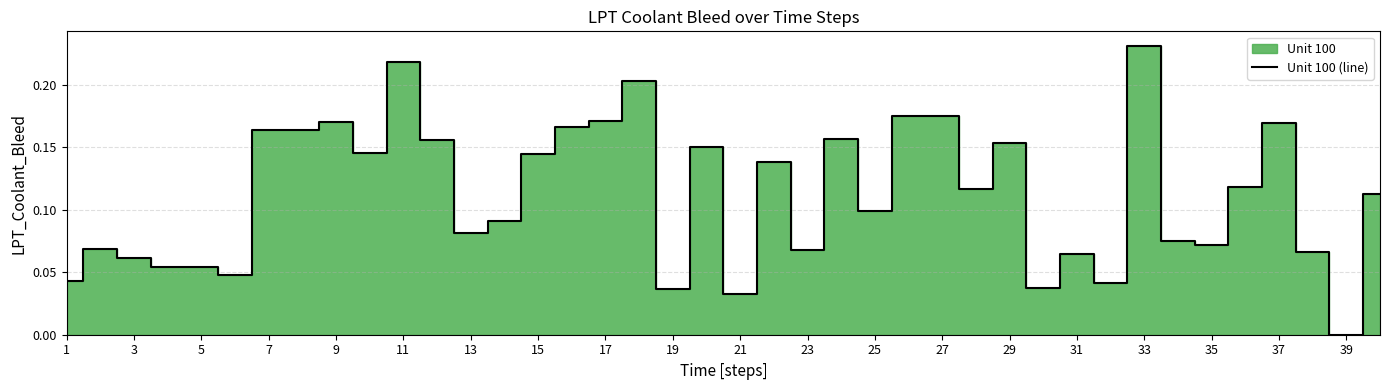

Which category has the highest value in the Unit 100 (line) series?

33